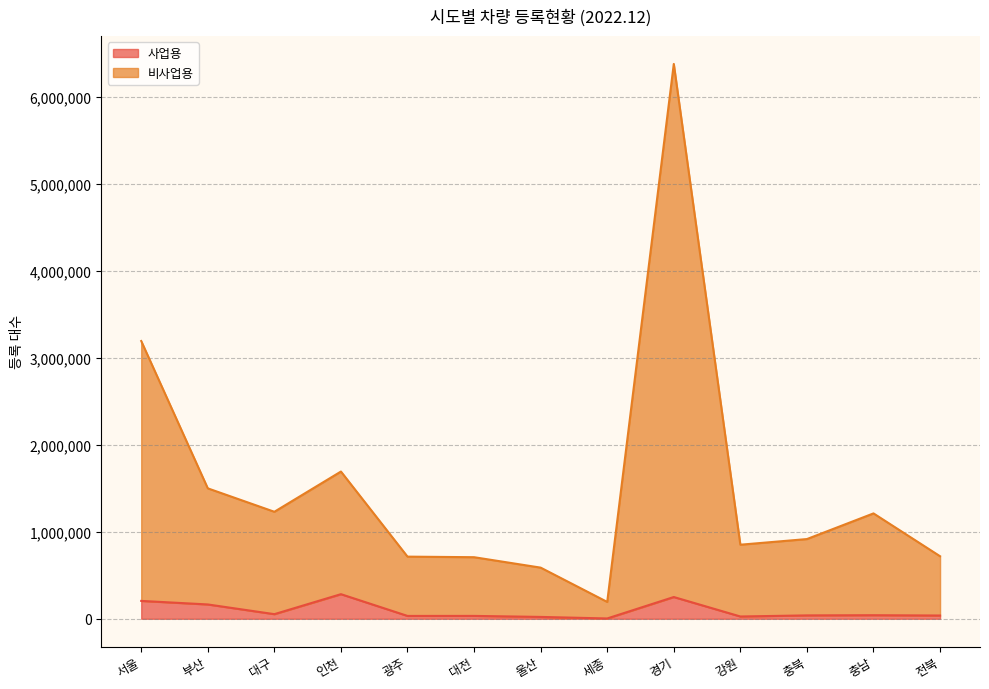

At how many categories does at least one series exceed 3655910?

1